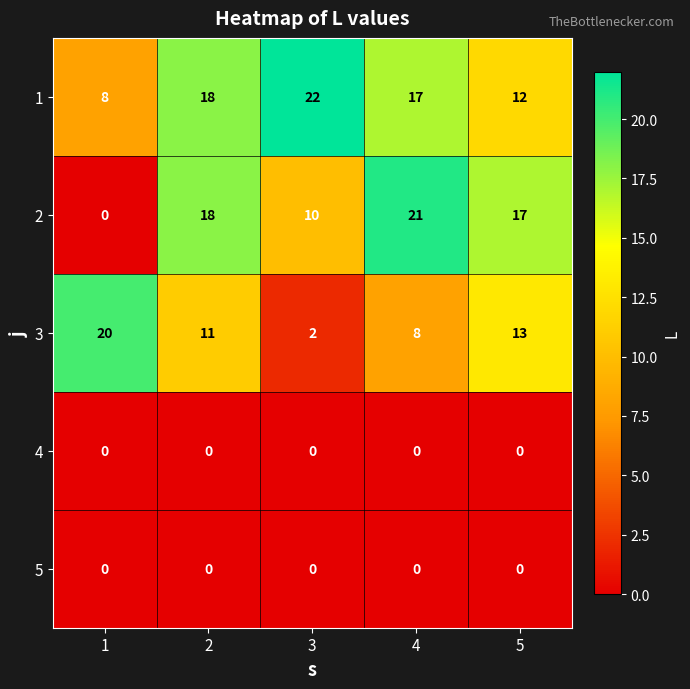

What is the difference between the highest and lowest values at 4?

21